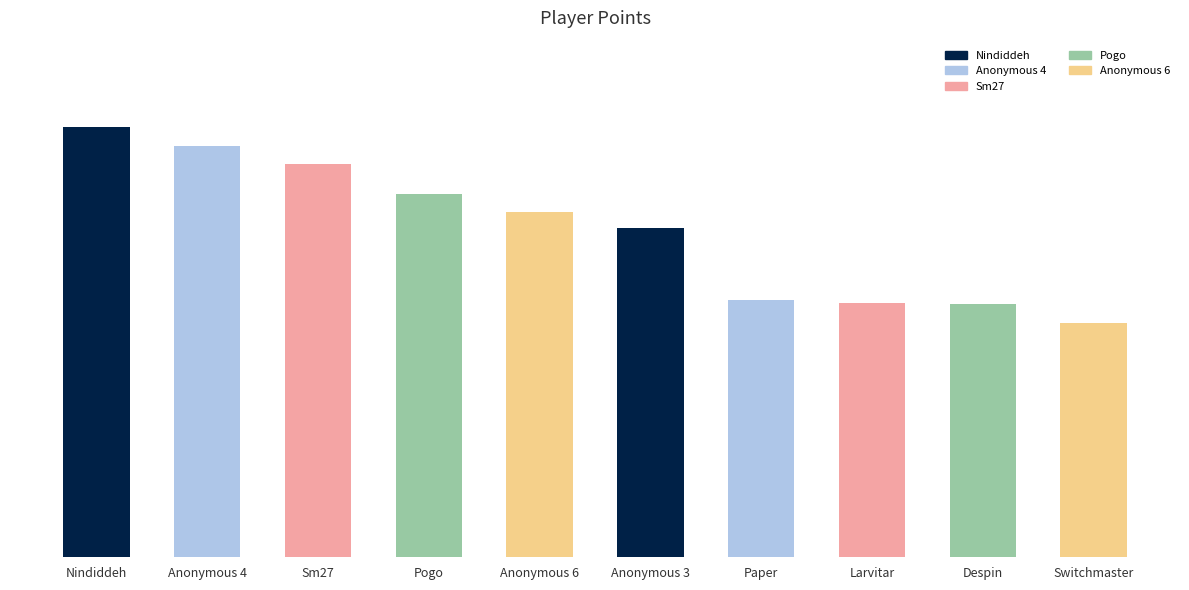

Reading left to right, transcribe all the data shown in this chart.

655	625	599	553	526	501	391	387	385	356